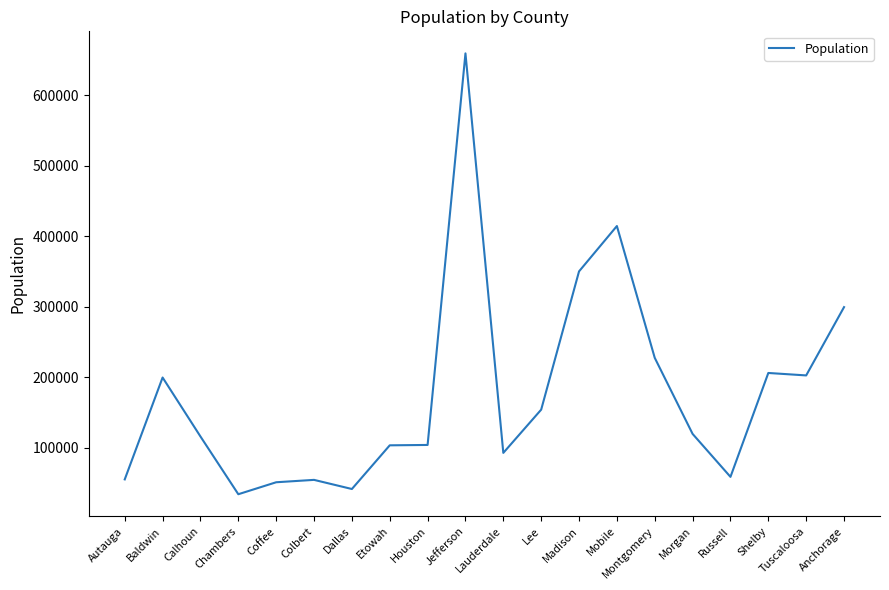

Which label corresponds to the largest value in the chart?

Jefferson